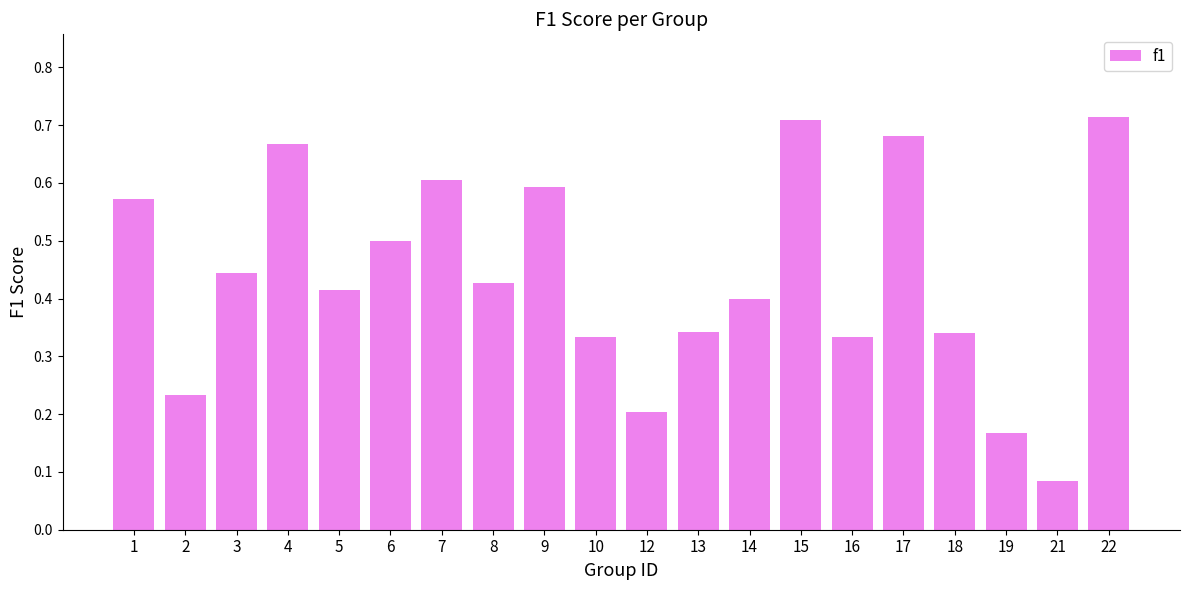

The value at 9 is 0.6. True or false?

True